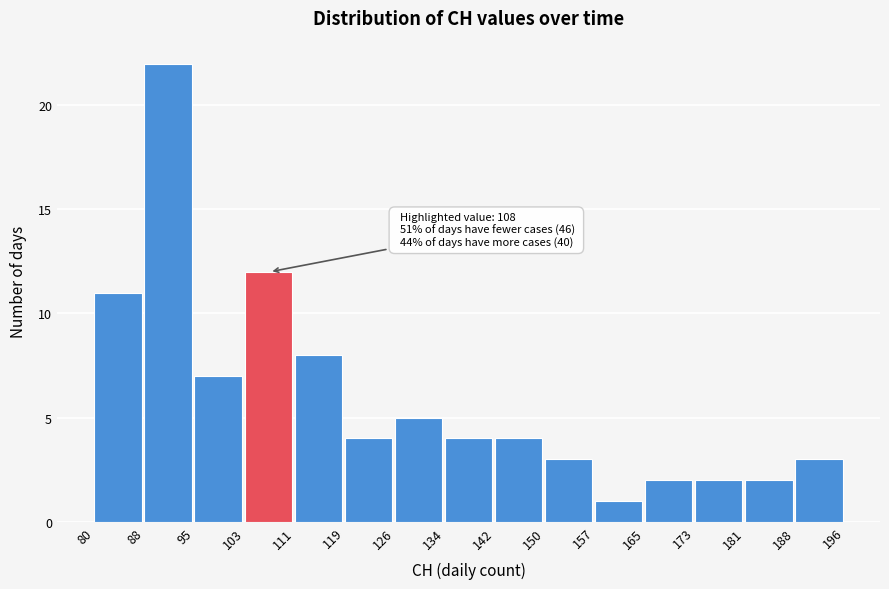

Over which range of the x-axis is the bar tallest?

88 to 95